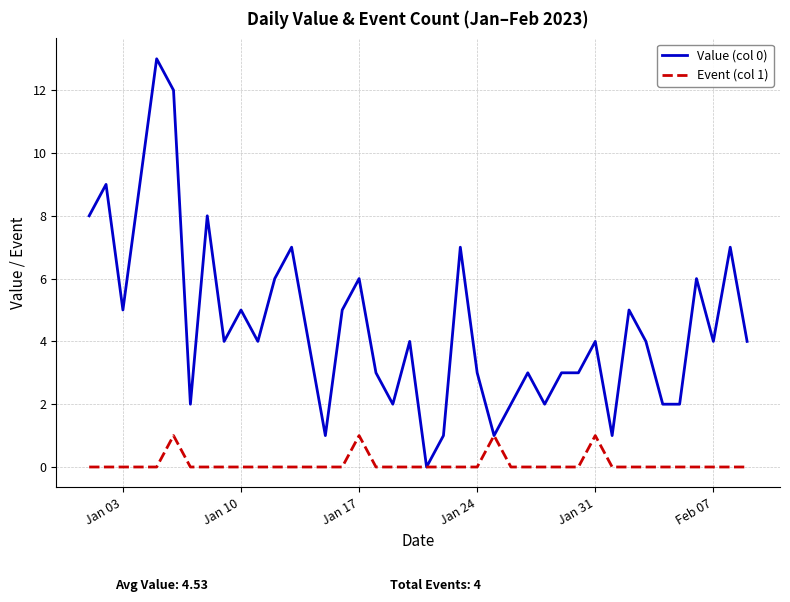

How many categories are shown in the chart?

40